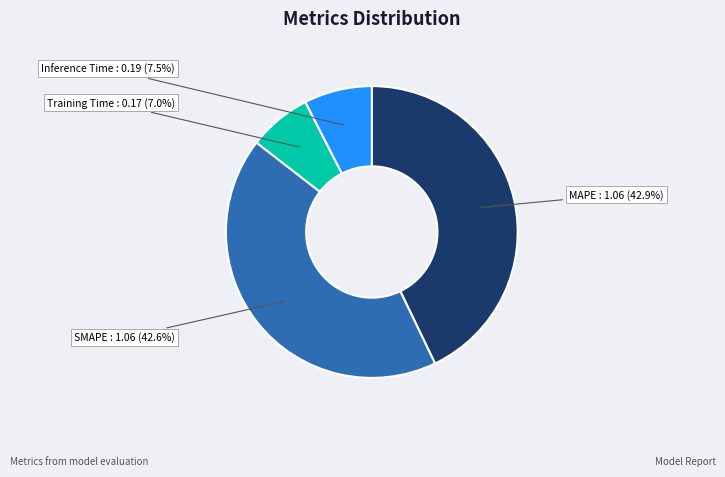

Which category has the smallest portion of the pie?

Training Time